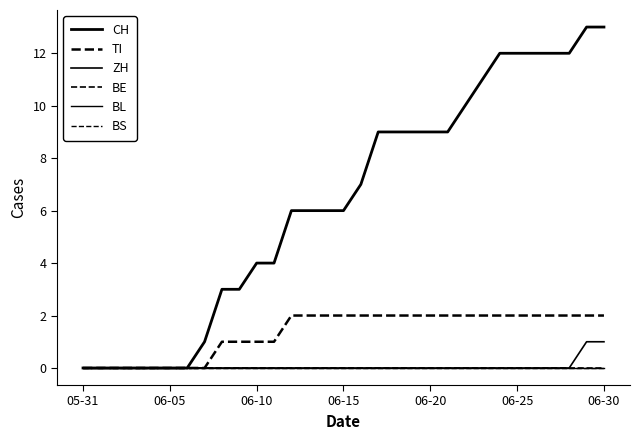

What is the sum of all ZH values?

2